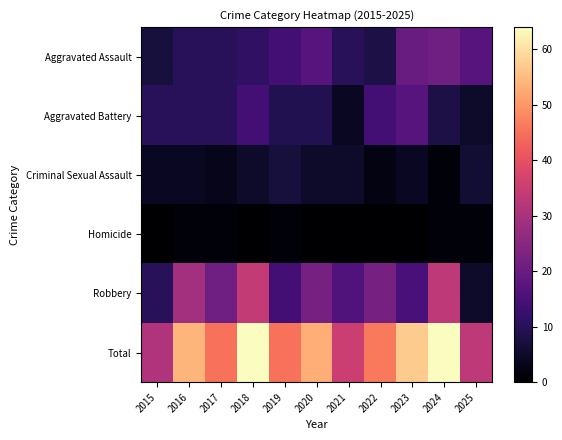

How many data points does each series have?

11